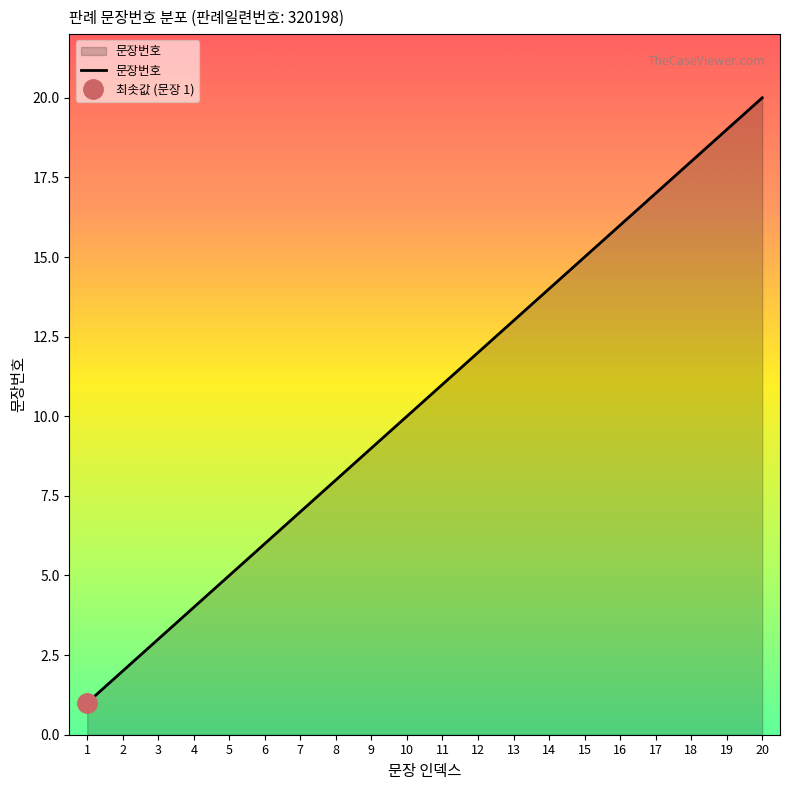

True or false: the data shows 20 at 20.

True